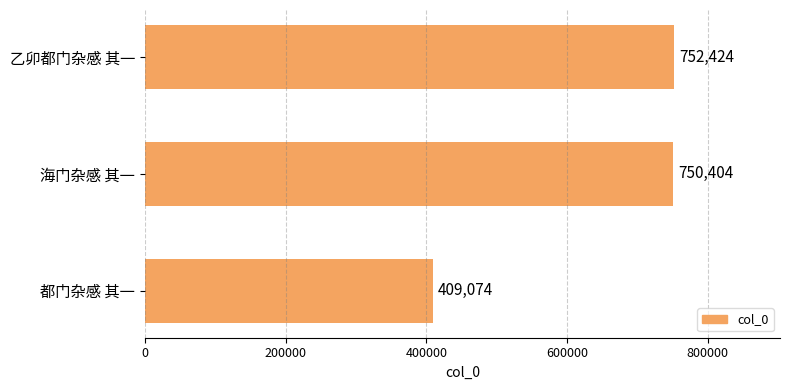

Reading top to bottom, transcribe all the data shown in this chart.

乙卯都门杂感 其一=752424	海门杂感 其一=750404	都门杂感 其一=409074